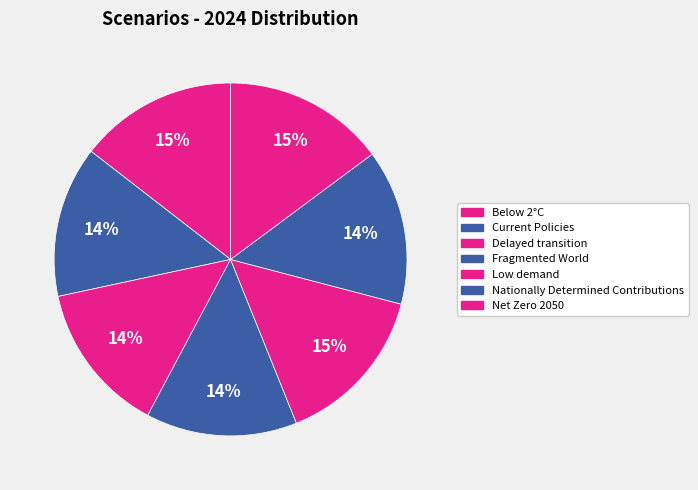

Count the number of slices in the pie.

7